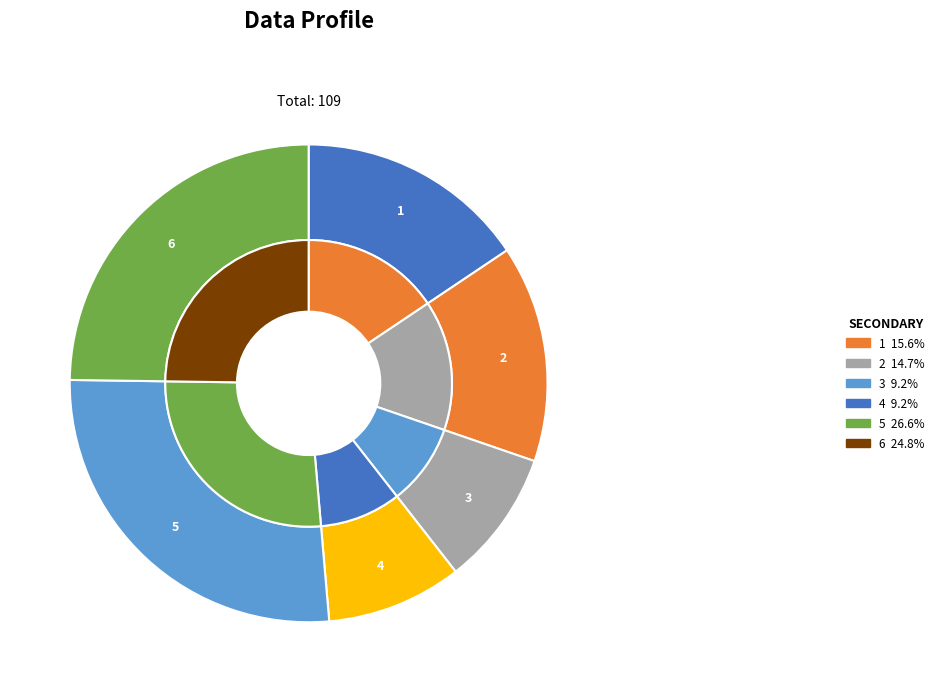

What is the ratio of the value at 4 to the value at 1?

0.6